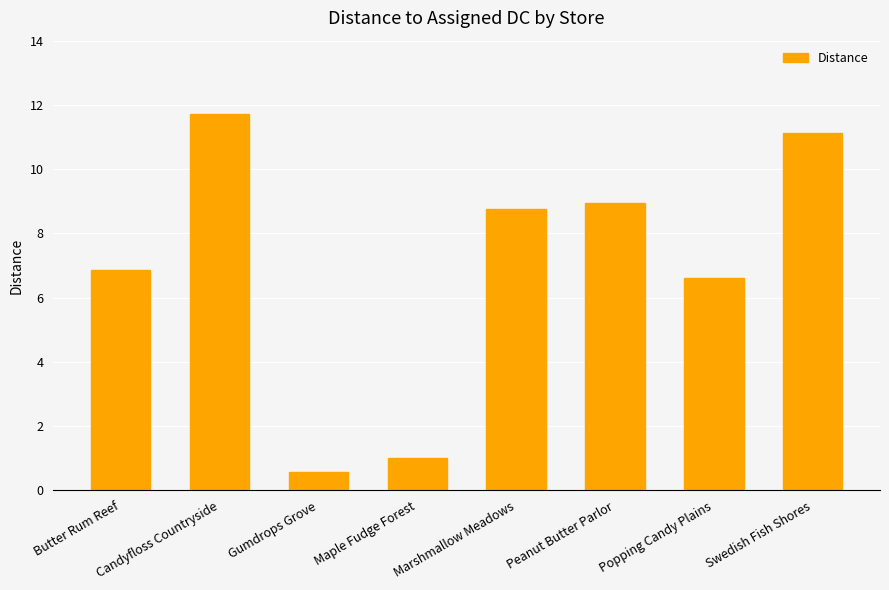

What is the sum of the values at Maple Fudge Forest and Marshmallow Meadows?

9.8